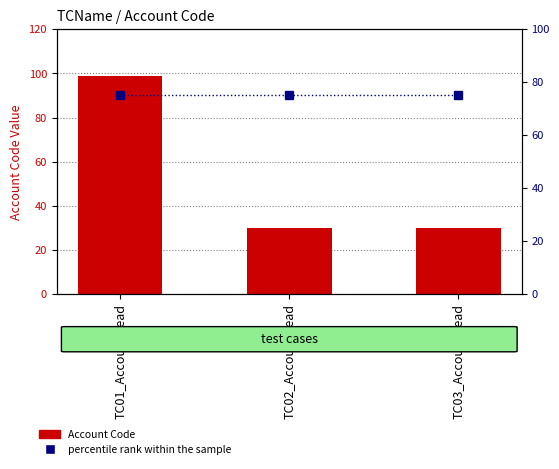

How many Account Code values are between 30 and 99?

3